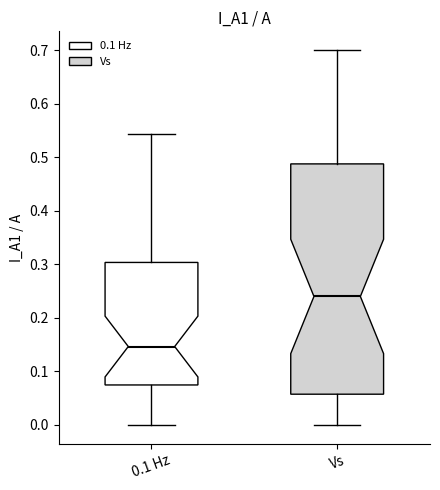

Which box has the highest median line?

Vs